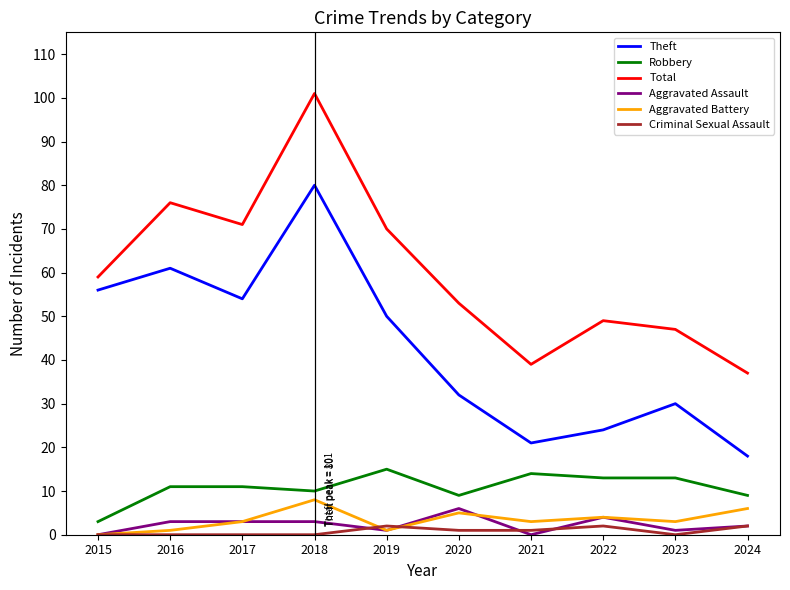

At how many categories does at least one series exceed 79?

1